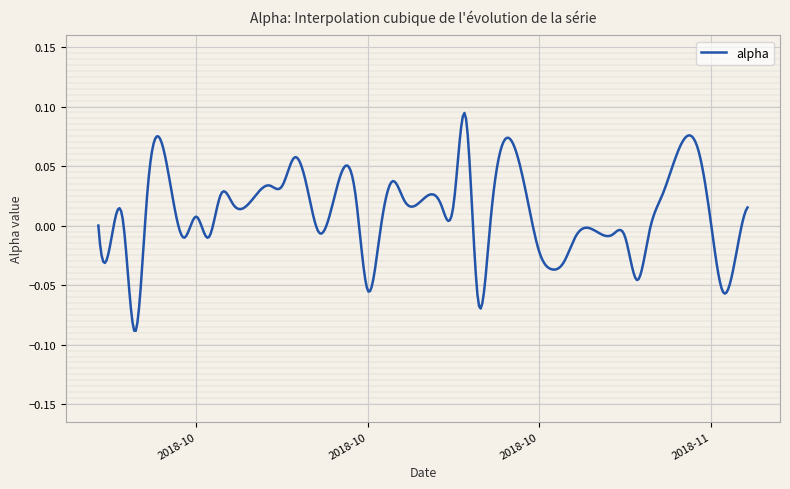

Is this an area chart (filled region under the line)?

No